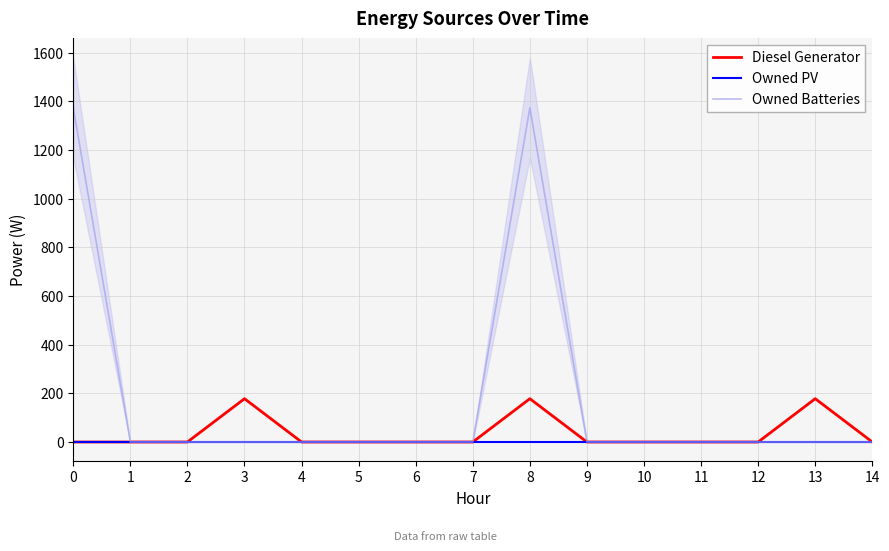

Reading left to right, list all the values displayed in this chart.

Diesel Generator: 0=0	1=0	2=0	3=178	4=0	5=0	6=0	7=0	8=178	9=0	10=0	11=0	12=0	13=178	14=0
Owned PV: 0=0	1=0	2=0	3=0	4=0	5=0	6=0	7=0	8=0	9=0	10=0	11=0	12=0	13=0	14=0
Owned Batteries: 0=1374	1=0	2=0	3=0	4=0	5=0	6=0	7=0	8=1374	9=0	10=0	11=0	12=0	13=0	14=0